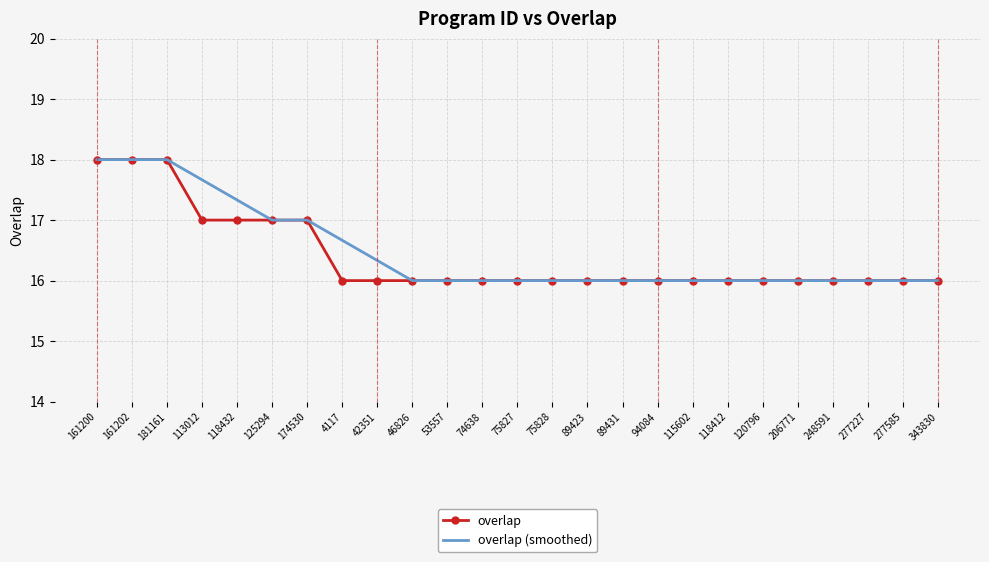

The overlap series shows 6.1 at 120796. True or false?

False